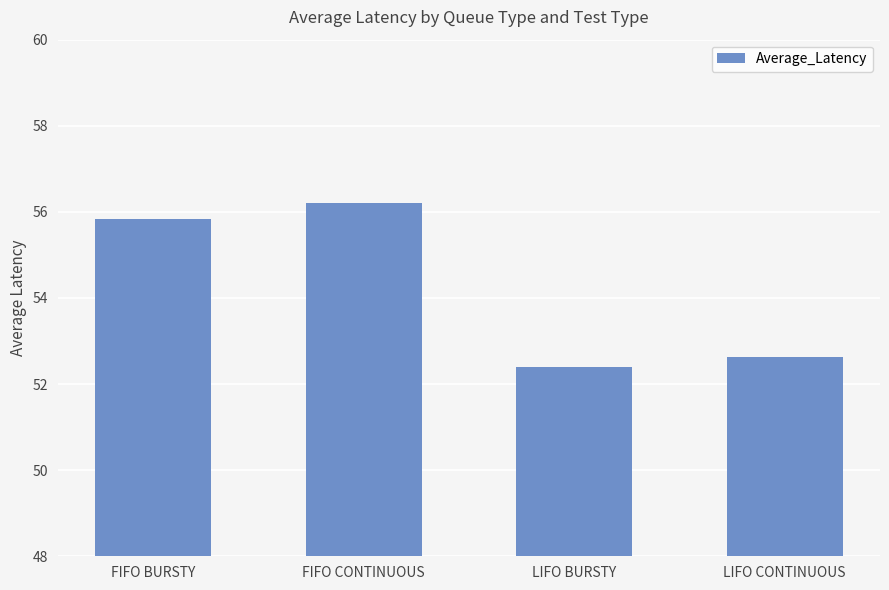

List the labels in order of value, smallest first.

LIFO BURSTY, LIFO CONTINUOUS, FIFO BURSTY, FIFO CONTINUOUS